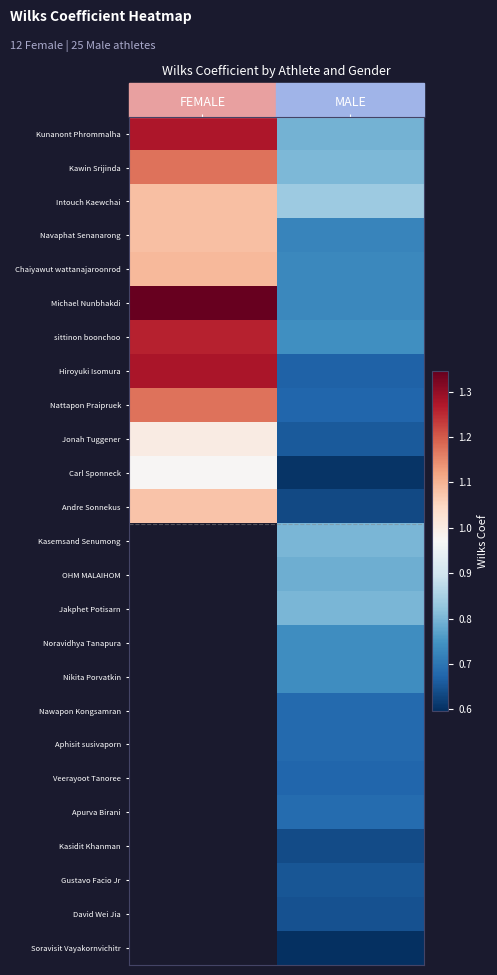

Rank the categories by Hiroyuki Isomura value from highest to lowest.

FEMALE, MALE